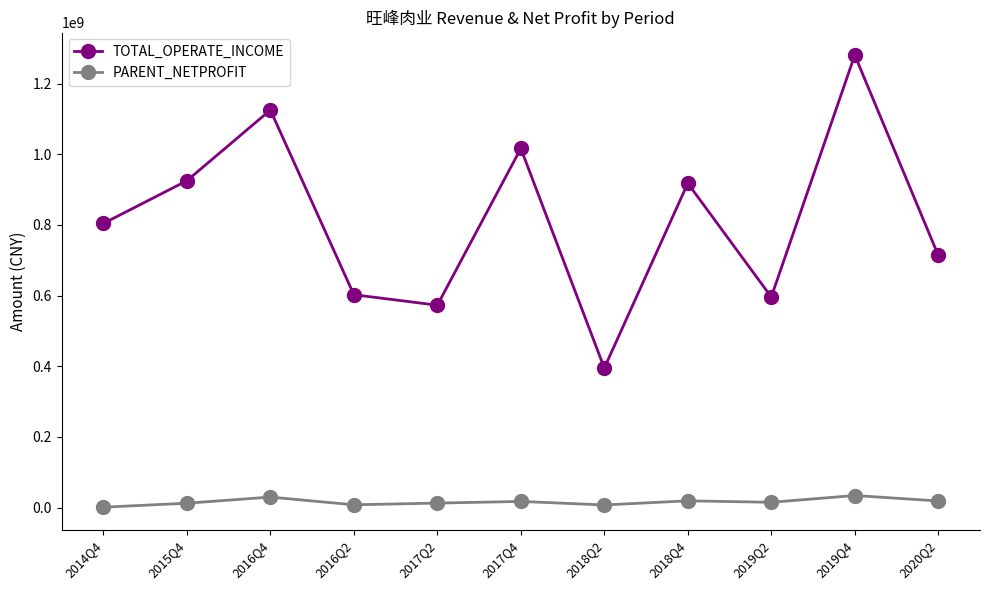

True or false: TOTAL_OPERATE_INCOME and PARENT_NETPROFIT intersect in this chart.

False